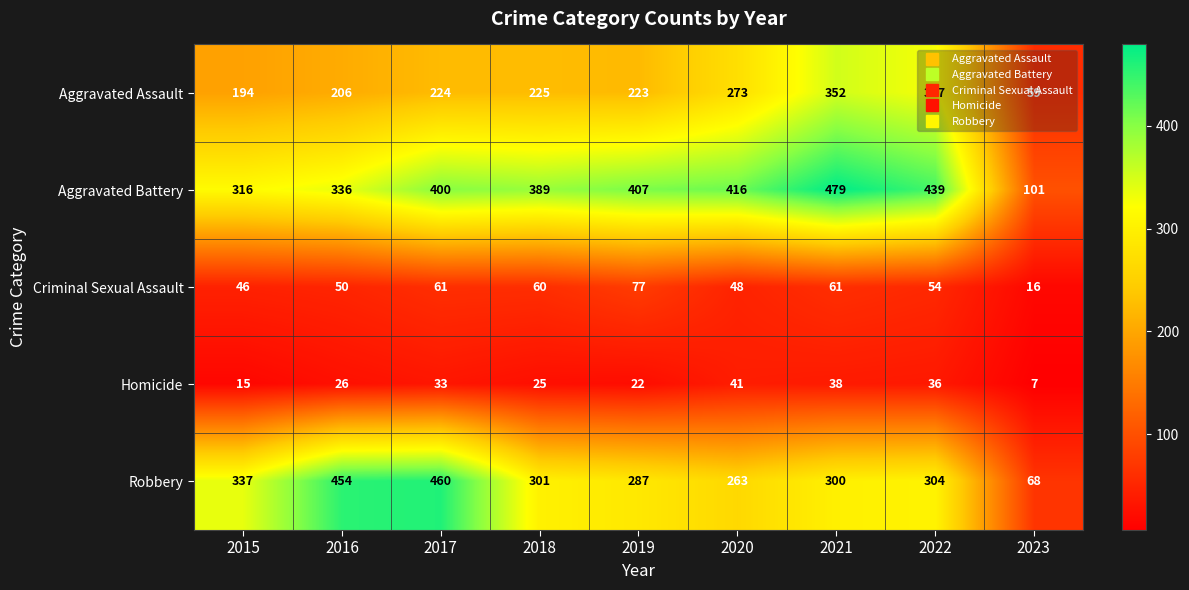

Which series changed the most between 2016 and 2020?

Robbery